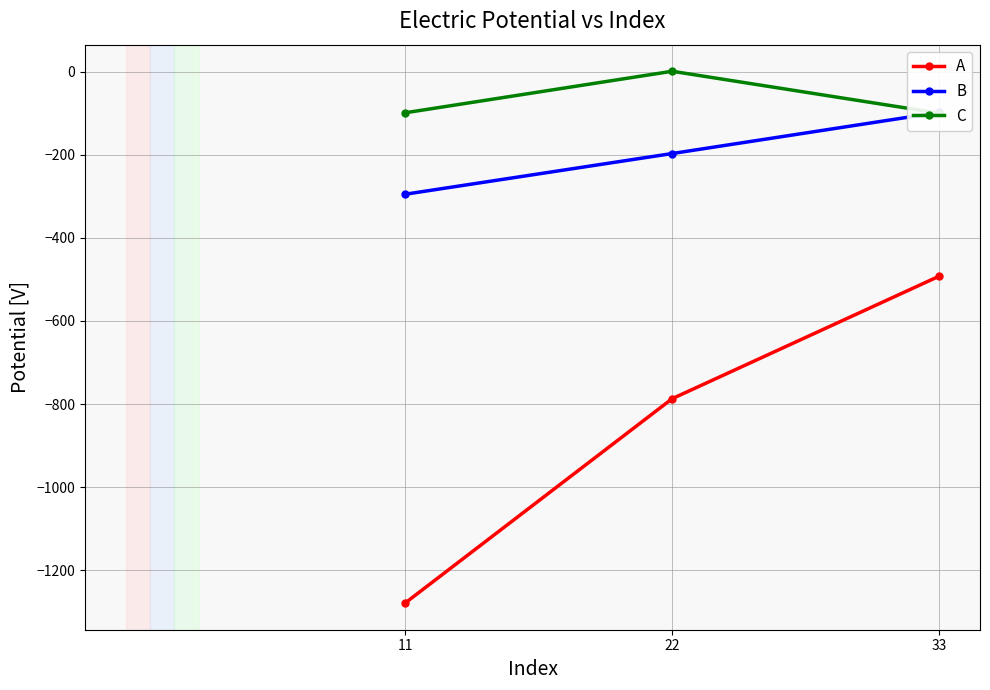

How many lines are shown in the chart?

3